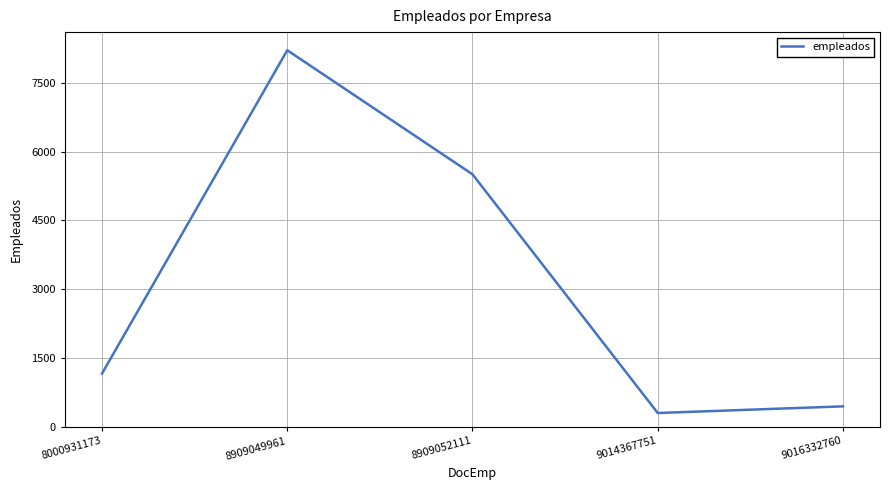

Where is the data nearest to the value 4256?

8909052111